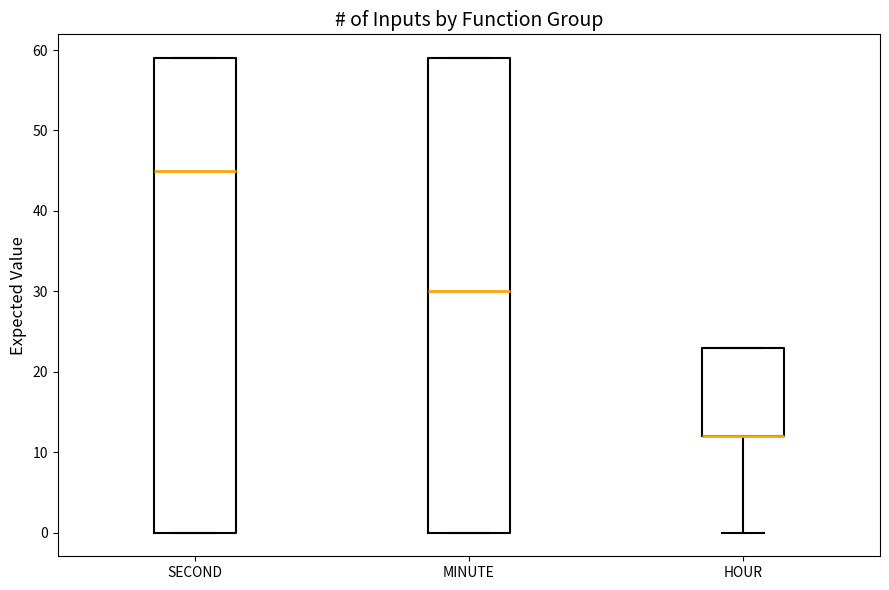

Where is the lower edge of the box for MINUTE on the y-axis? The values are not printed on the chart, so give them approximately, as read against the axis.

0